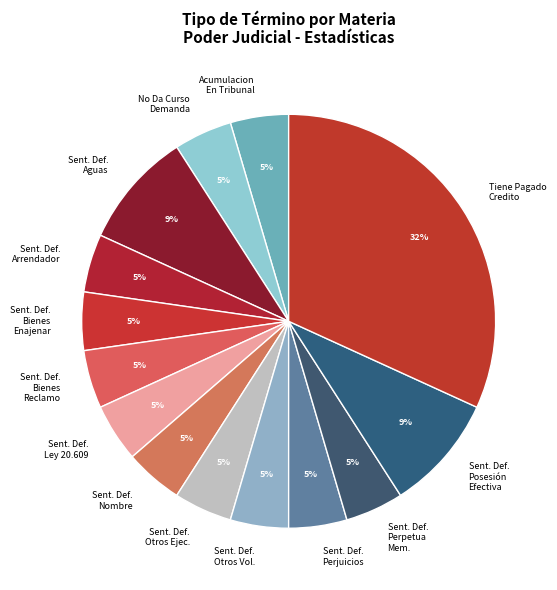

To the nearest percent, what is the average slice percentage?

7%